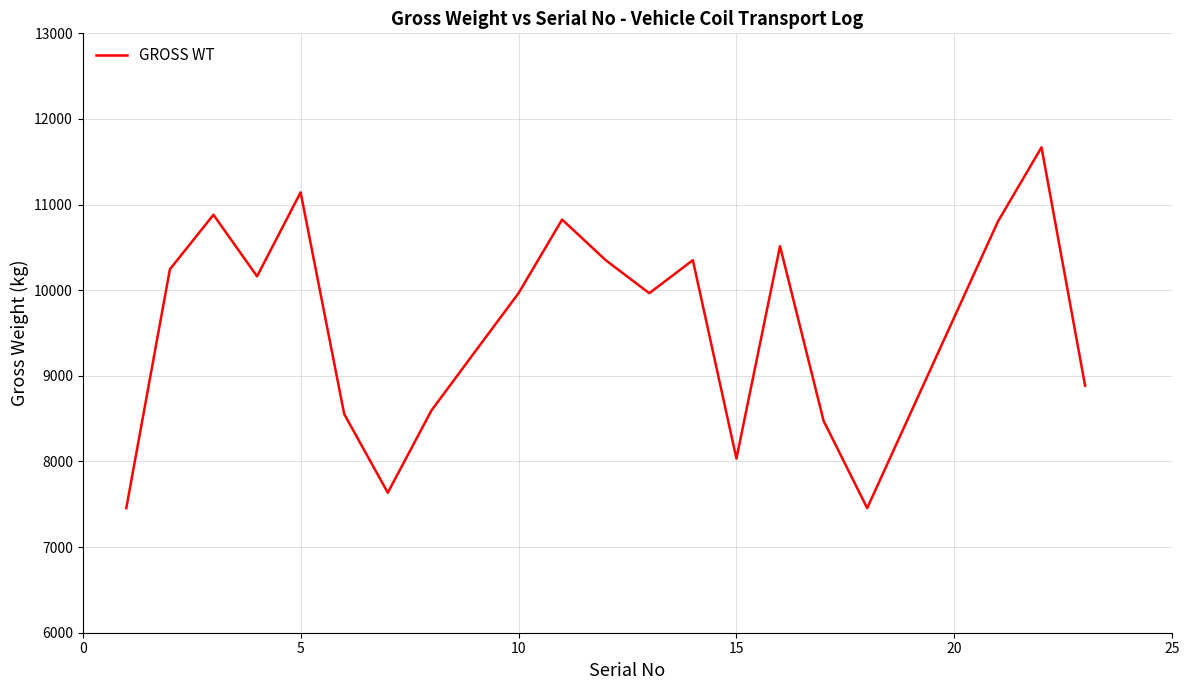

What is the minimum value shown in the chart?

7455